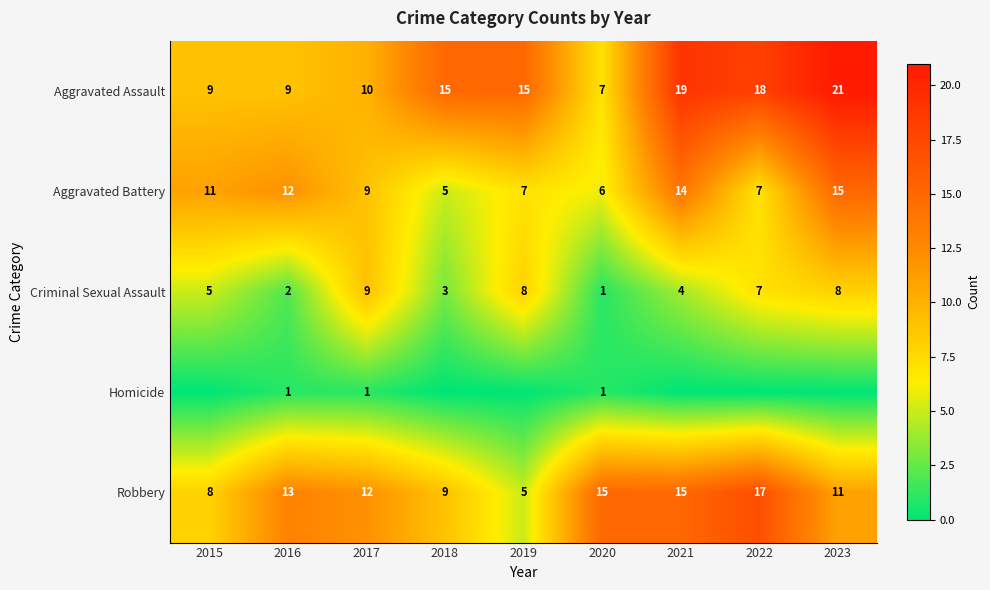

Is the value of Aggravated Battery at 2023 greater than the value of Aggravated Assault at 2020?

Yes